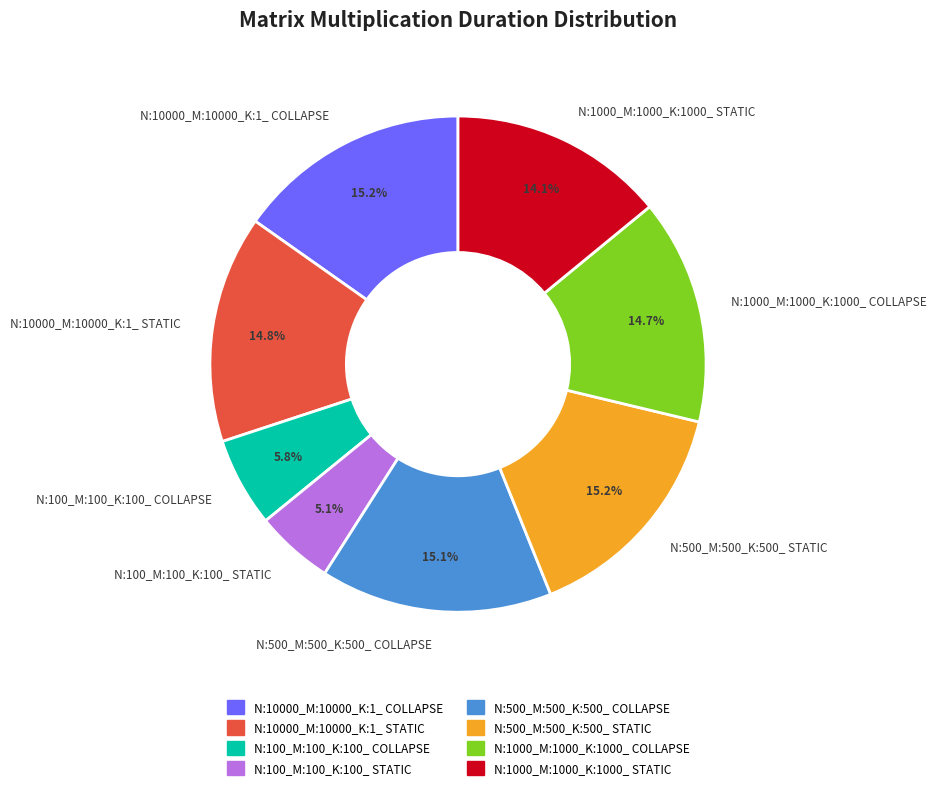

Does N:100_M:100_K:100_ STATIC account for over 50% of the chart?

No